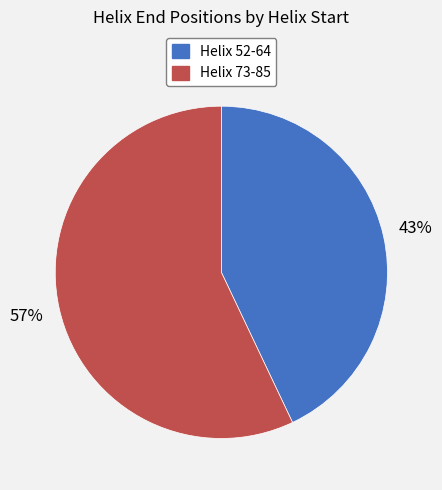

Between Helix 52-64 and Helix 73-85, which is larger?

Helix 73-85